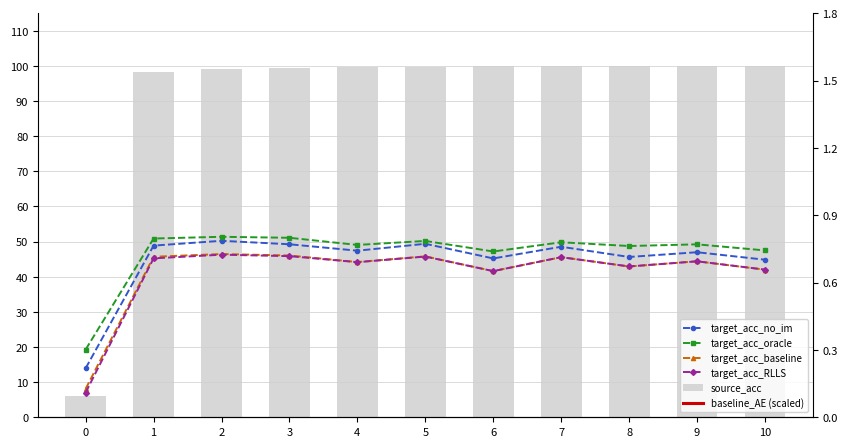

What is the spread (max minus min) of values at 7?

77.5